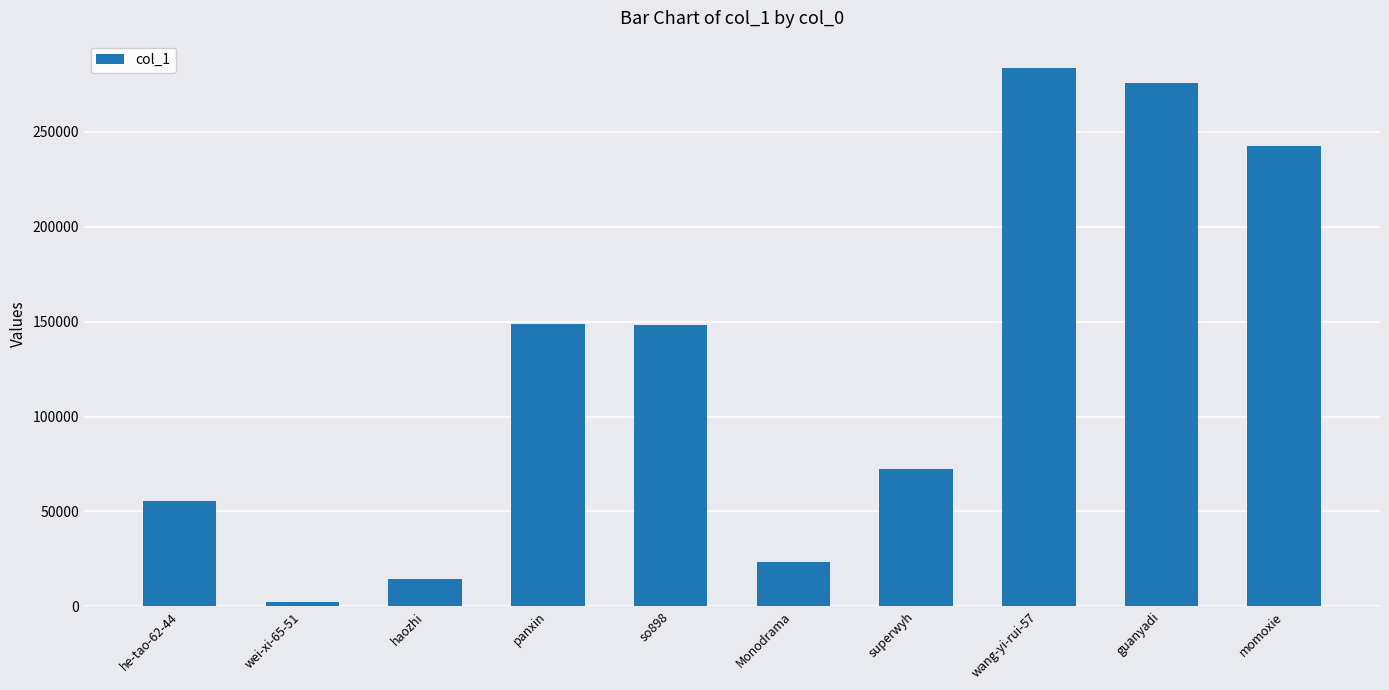

True or false: the data shows 23315 at Monodrama.

True